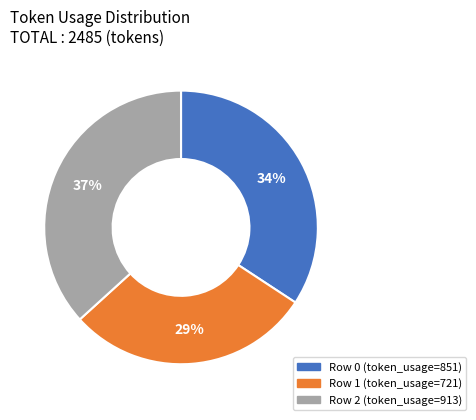

What is the smallest slice in the pie chart?

Row 1